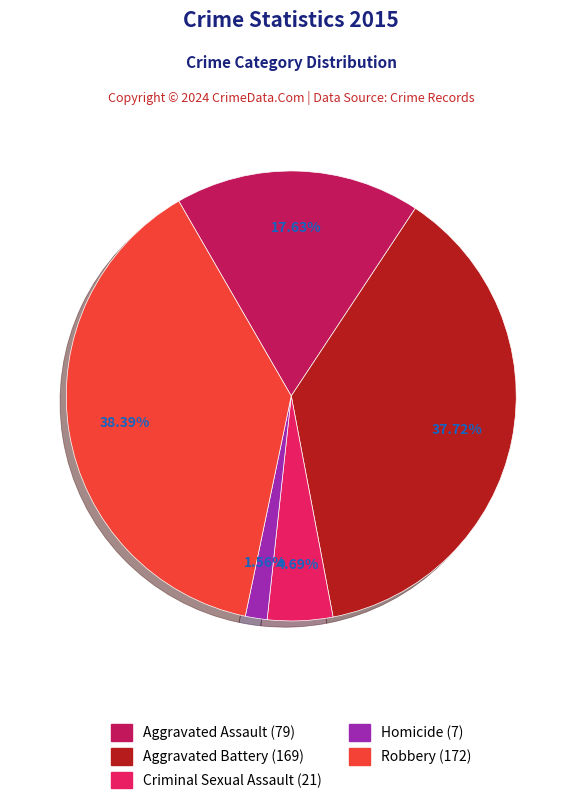

How many slices are in this pie chart?

5